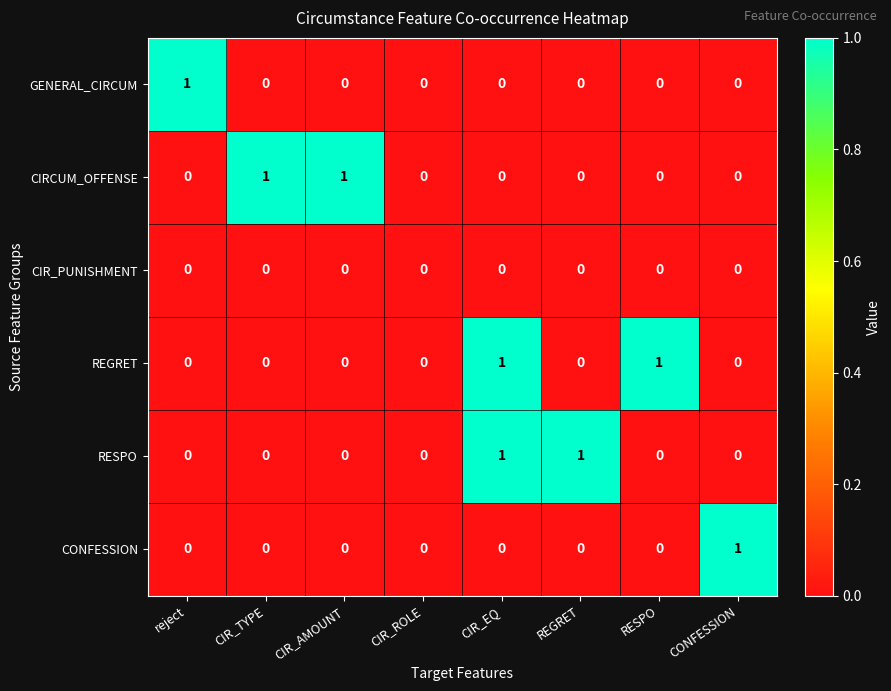

Count the CONFESSION values in the range 0 to 1.

8